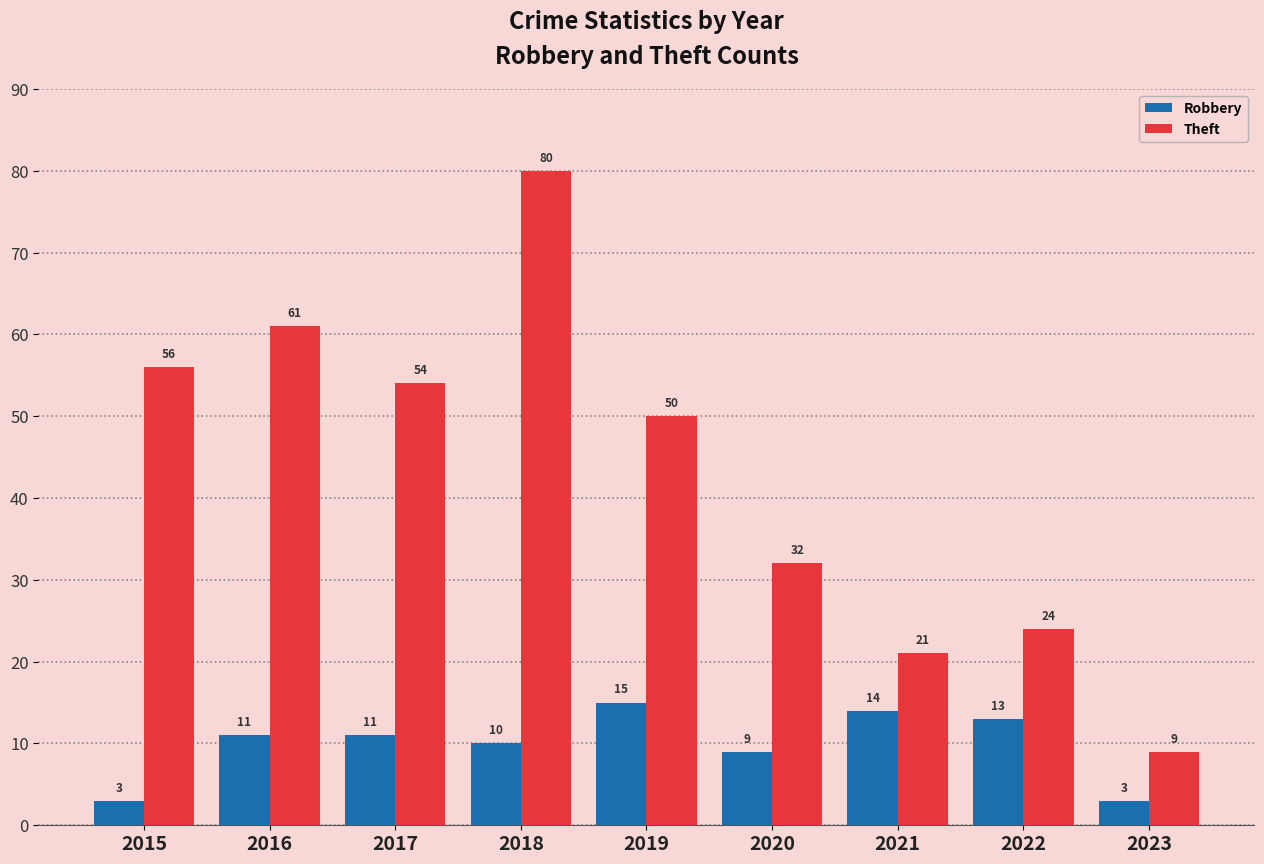

At which label is Theft closest to 44?

2019